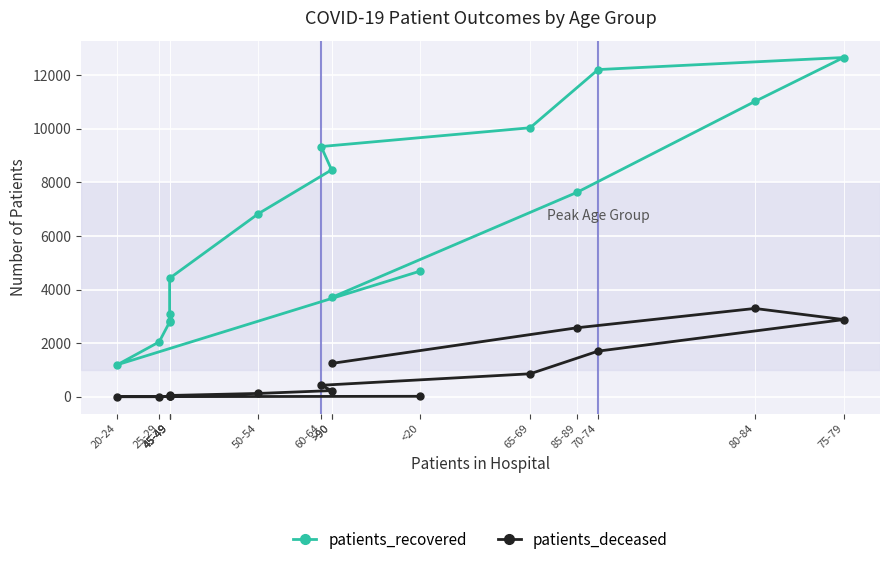

Which series has the largest range (max minus min)?

patients_recovered